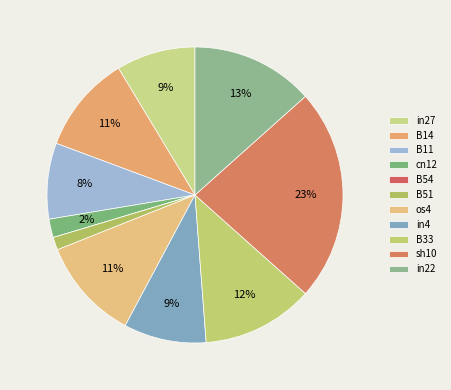

To the nearest percent, what portion does os4 represent?

11%